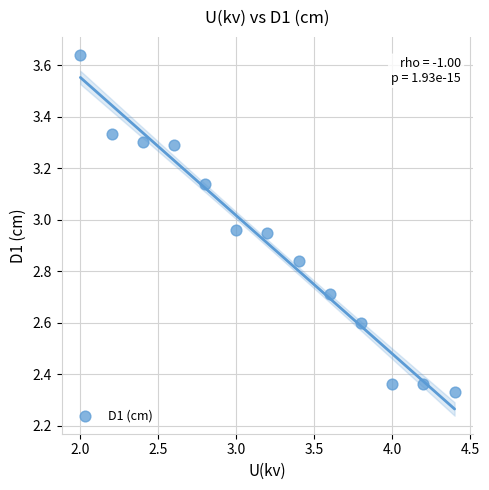

What is the range of Y values (max minus min)?

1.3